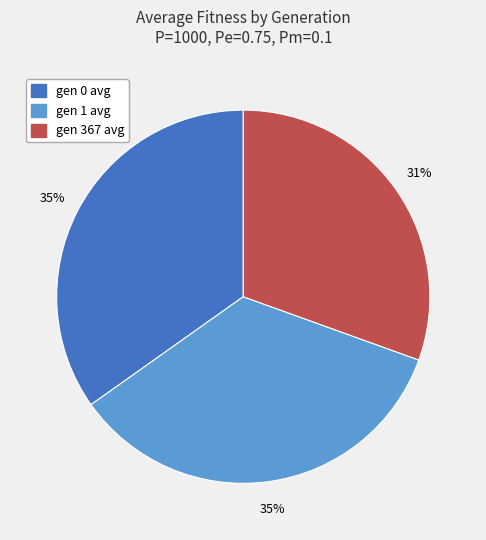

To the nearest percent, what is the difference between the largest and smallest slice percentages?

4%